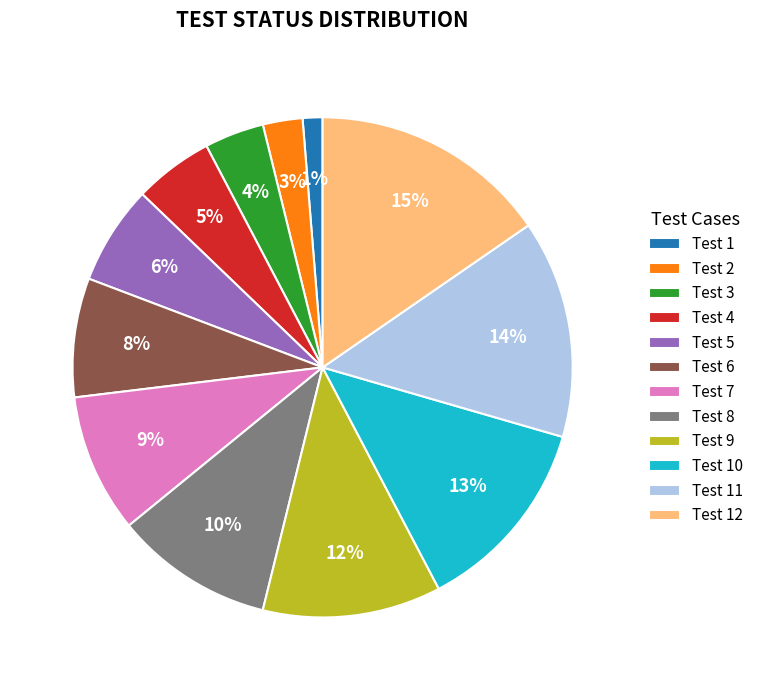

Rank the categories by value from highest to lowest.

Test 12, Test 11, Test 10, Test 9, Test 8, Test 7, Test 6, Test 5, Test 4, Test 3, Test 2, Test 1